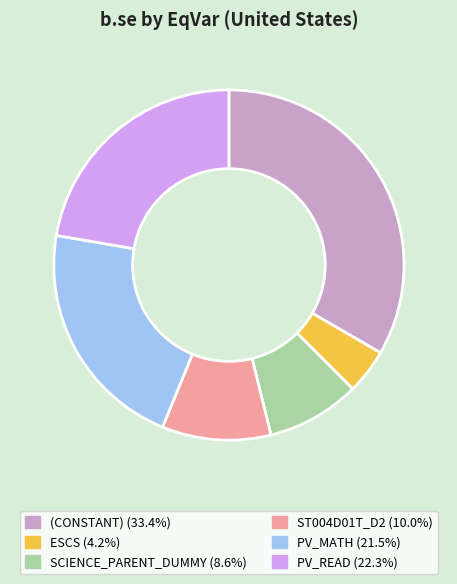

How many segments does this pie chart have?

6